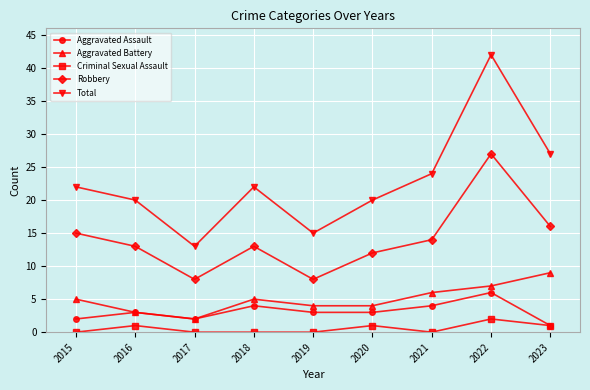

Which series changed the most between 2016 and 2023?

Total